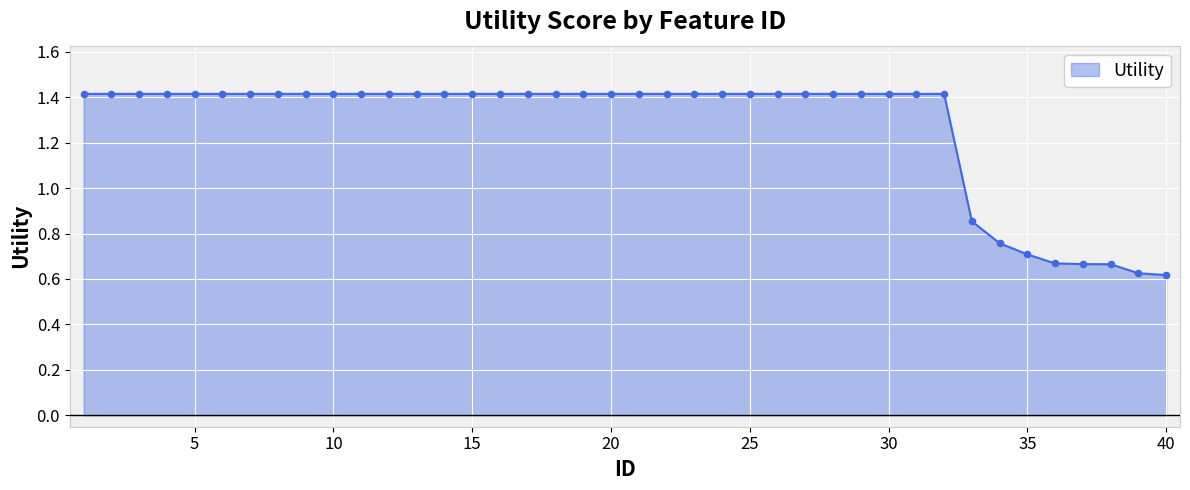

What is the greatest value displayed?

1.4